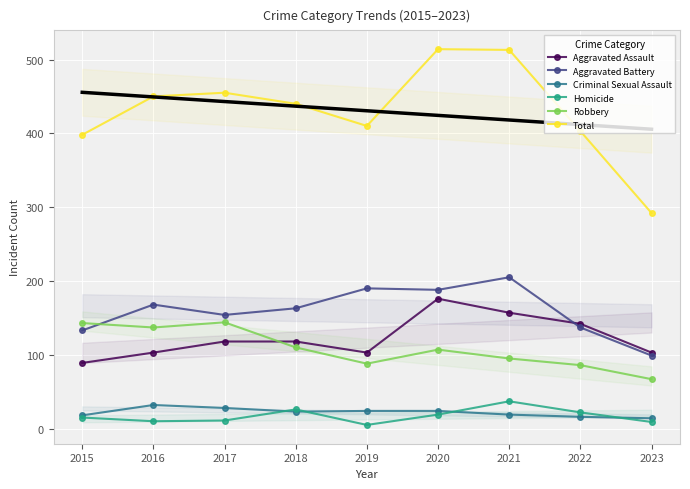

True or false: Total and Homicide intersect in this chart.

False